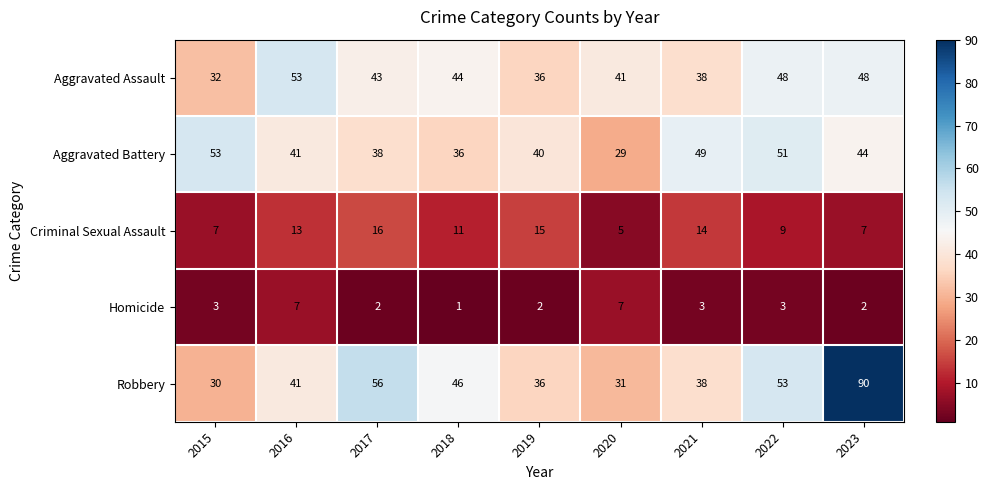

What is the spread (max minus min) of values at 2019?

38